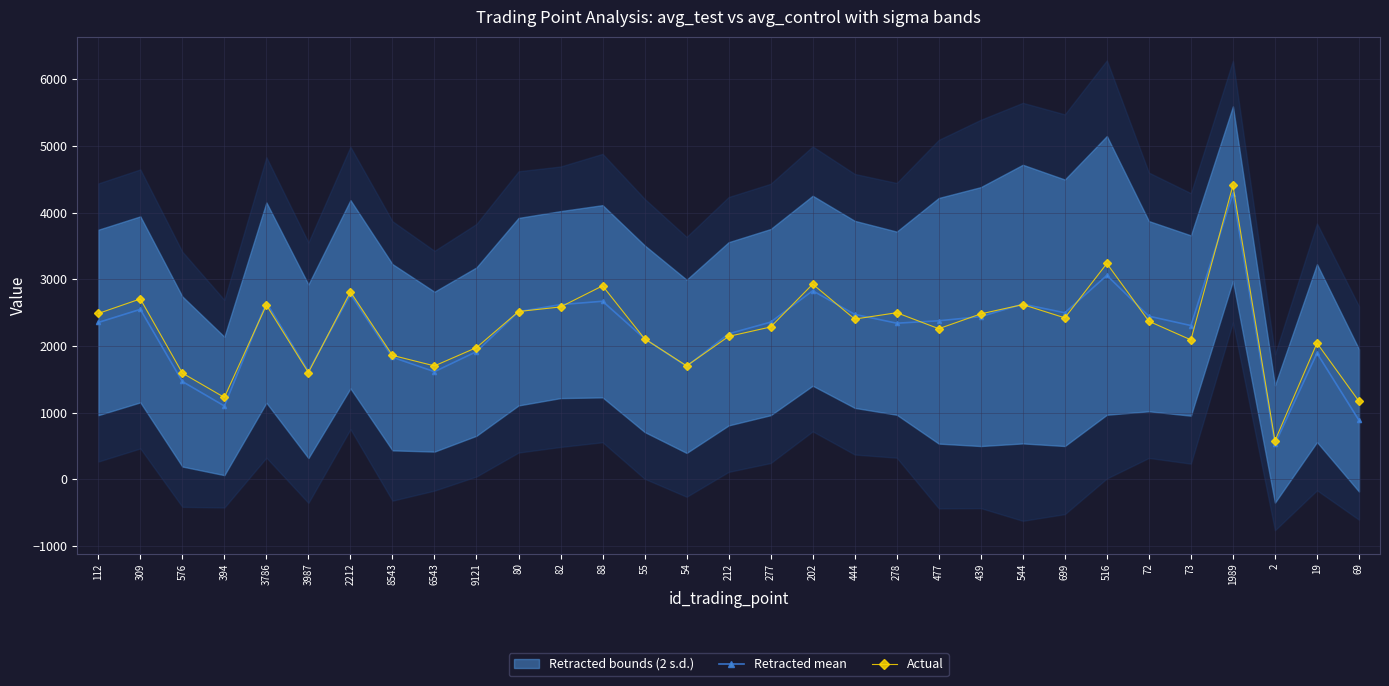

At which category does the chart reach its peak across all series?

1989